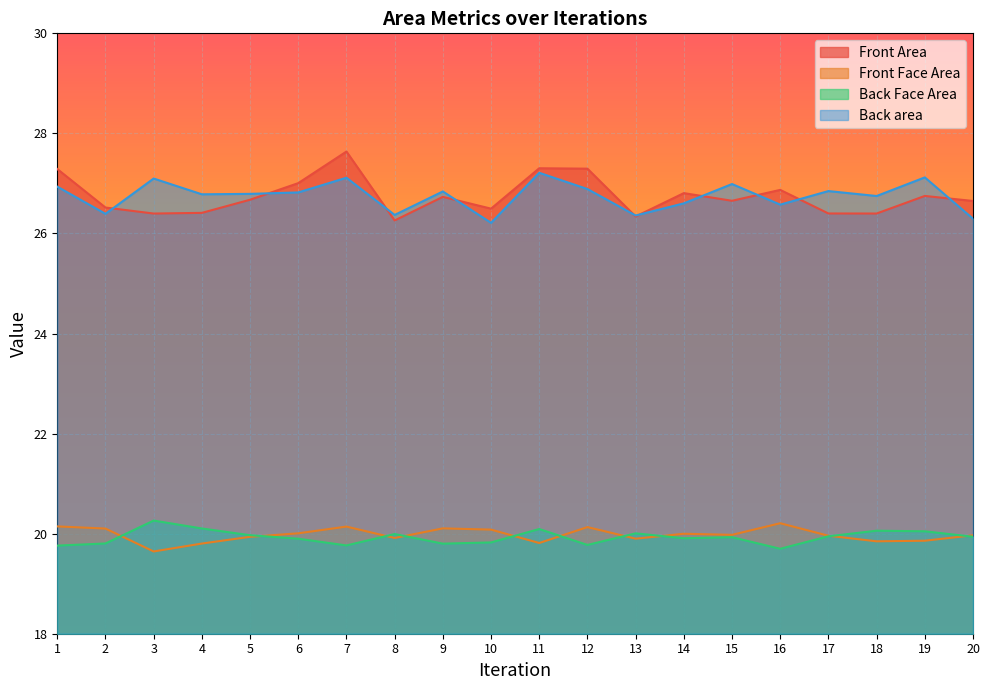

What is the value of the Back Face Area point at the 5th from the left?

20.0